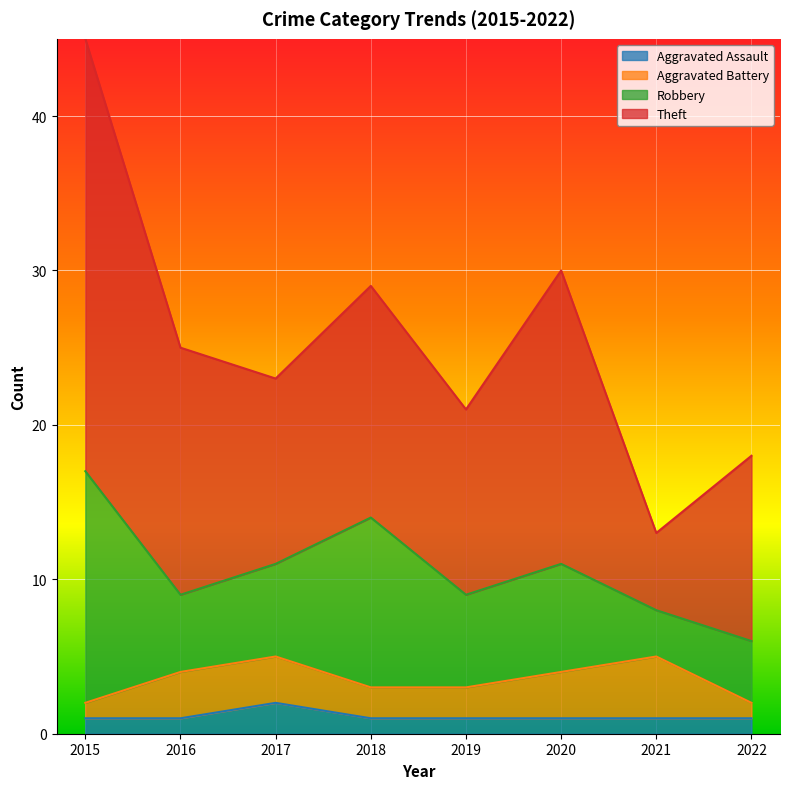

At how many categories does at least one series exceed 24?

1